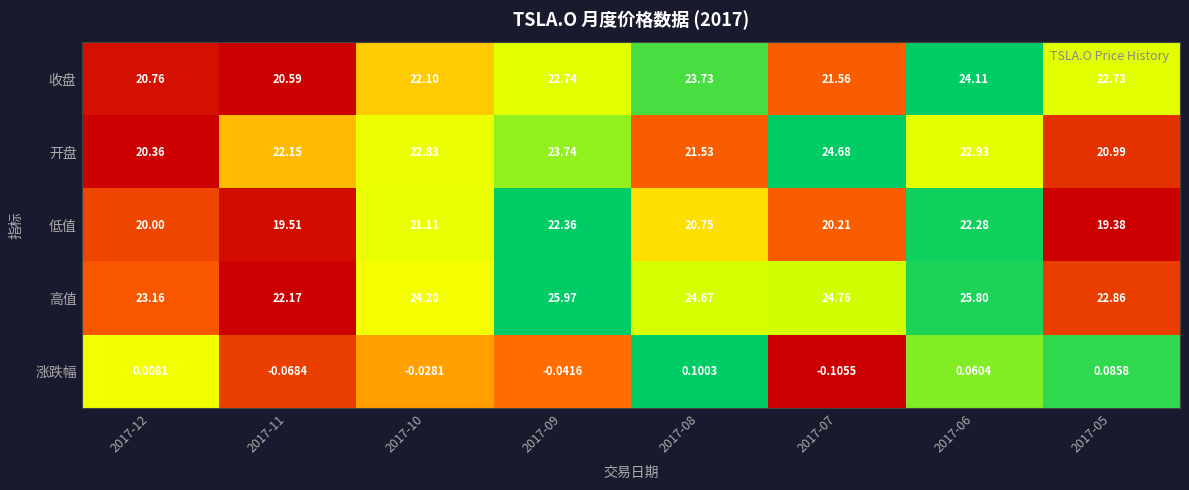

Is the value of 低值 at 2017-08 greater than the value of 开盘 at 2017-07?

No